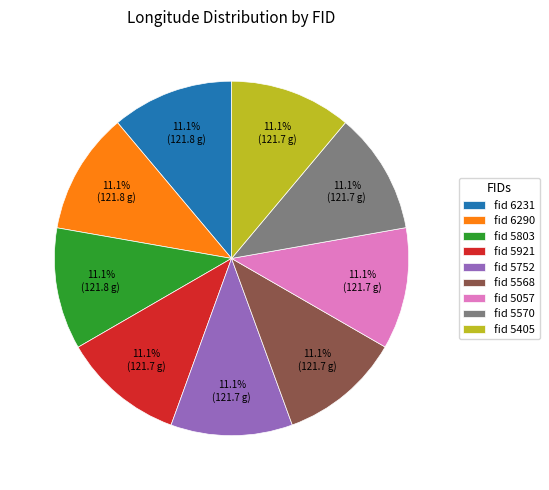

Count the number of slices in the pie.

9